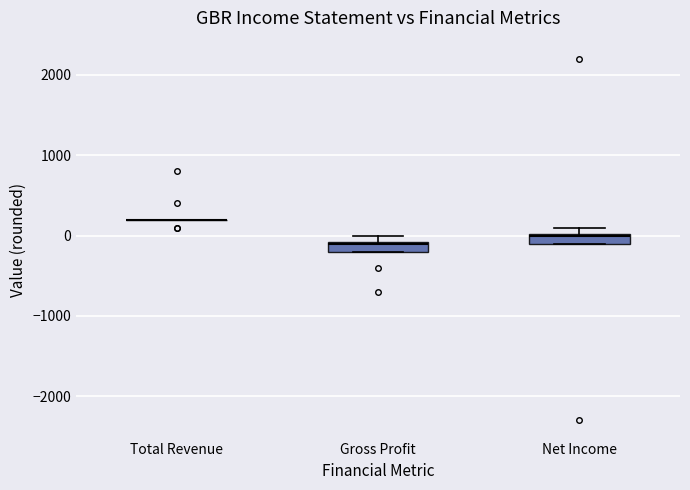

Where is the upper edge of the box for Gross Profit on the y-axis? The values are not printed on the chart, so give them approximately, as read against the axis.

-100